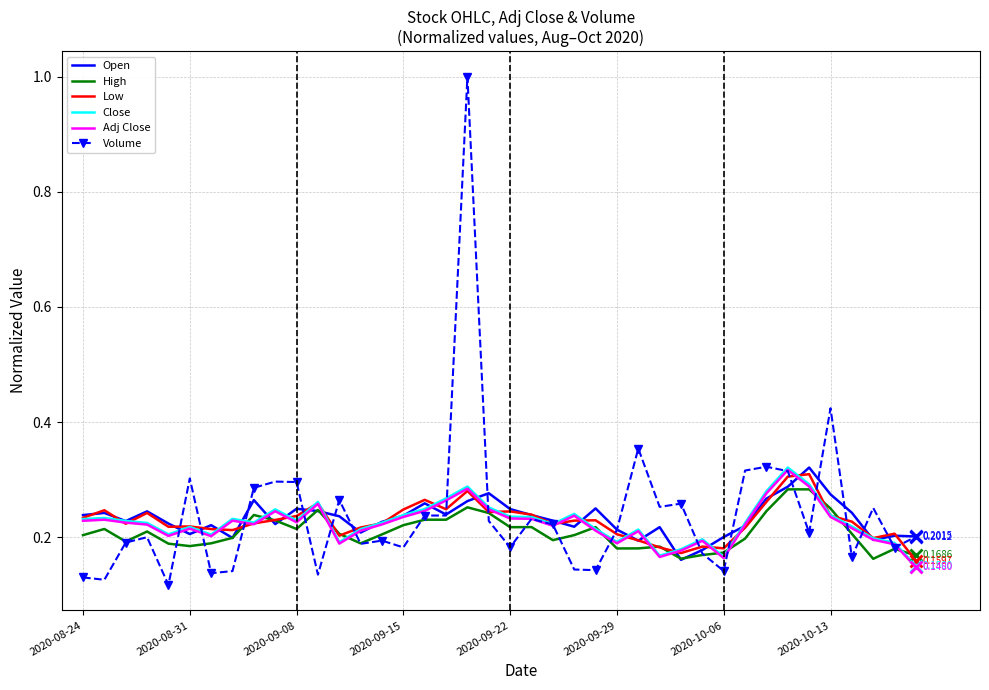

What are all the series names shown in the legend?

Open, High, Low, Close, Adj Close, Volume